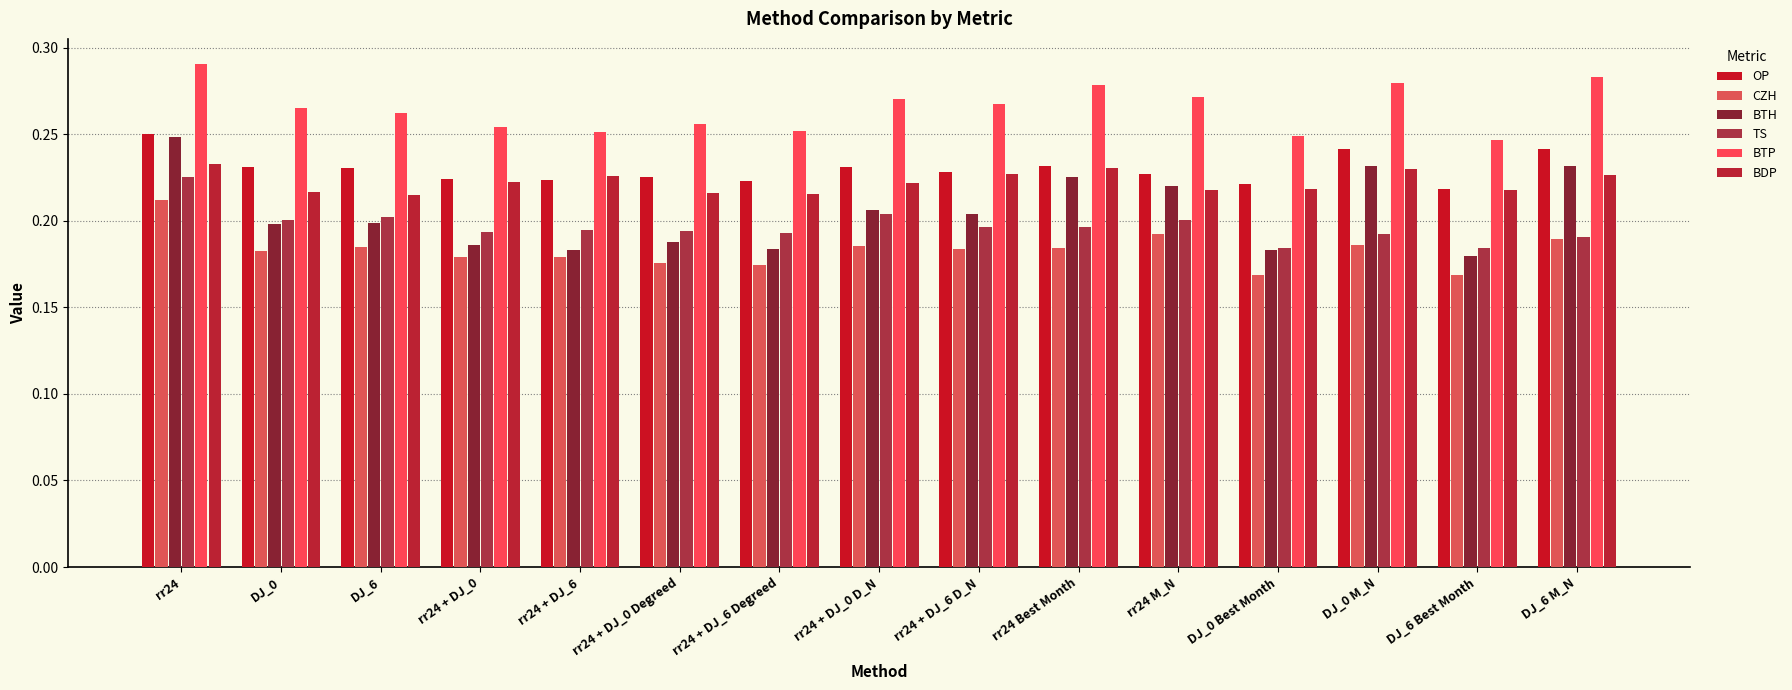

What is the value of the BTP bar at the 5th from the left?

0.3